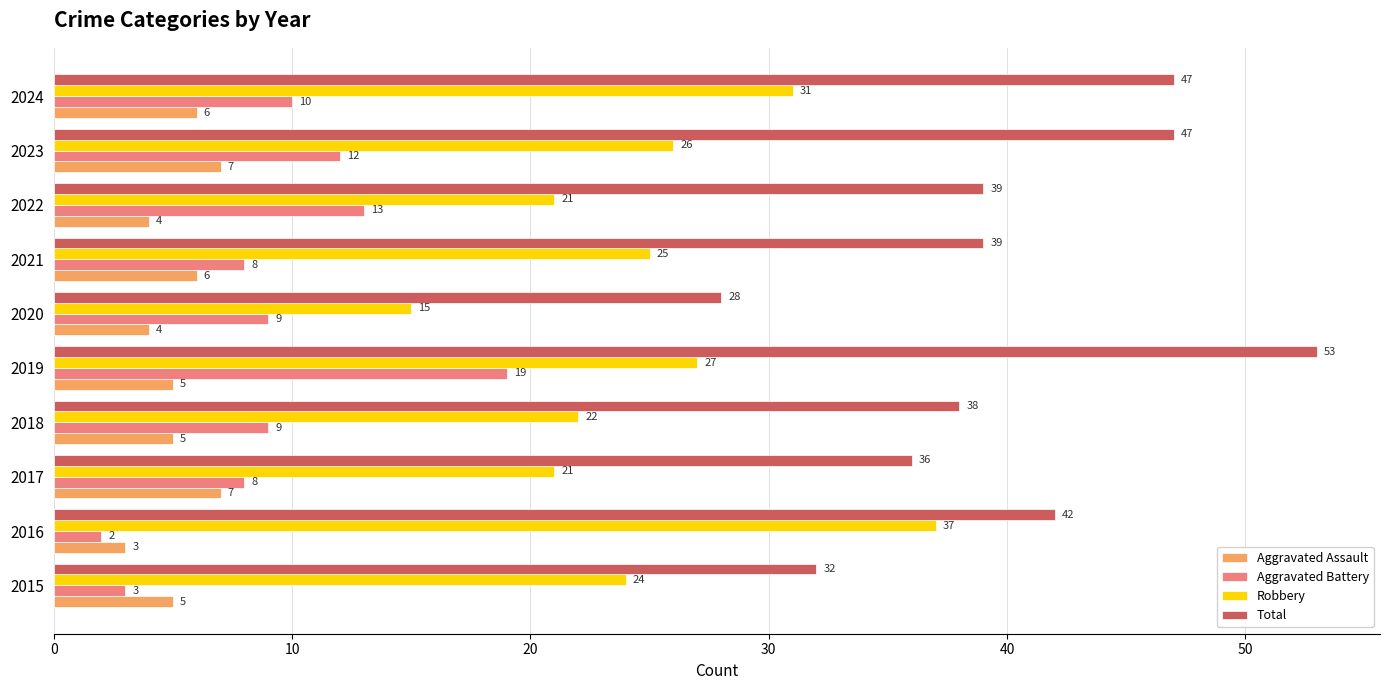

At which category is the sum across all series the highest?

2019